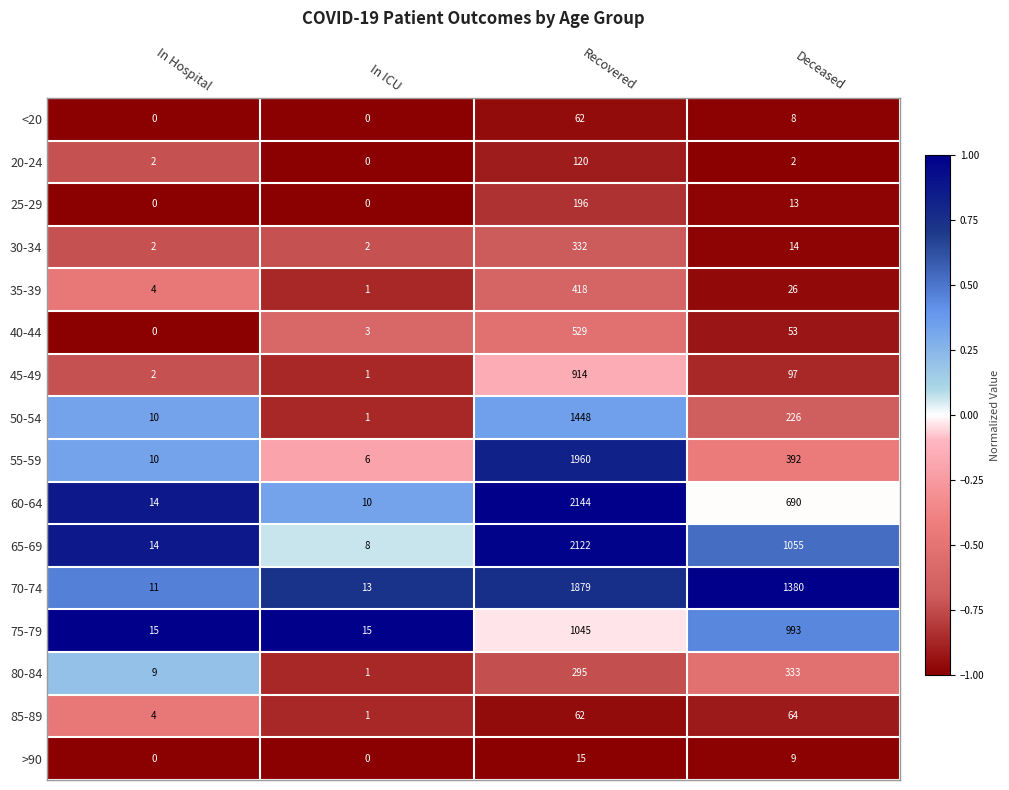

Which series changed the most between In ICU and Recovered?

60-64